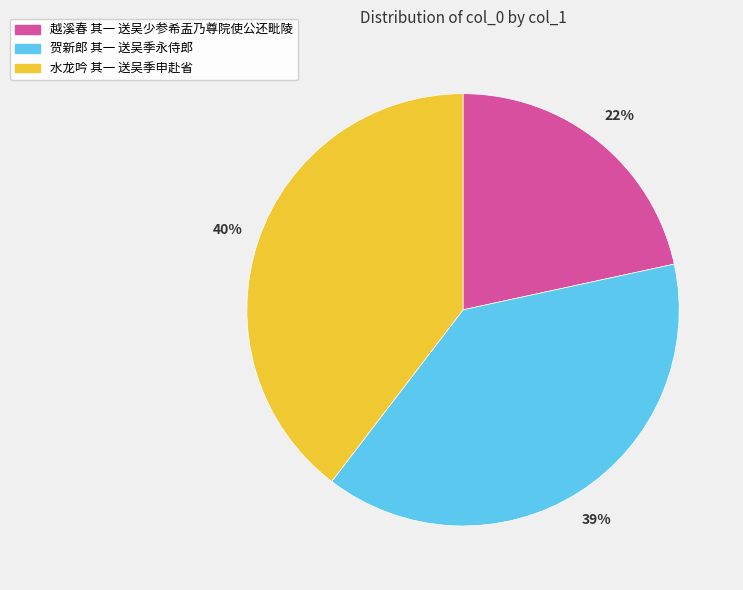

Does 水龙吟 其一 送吴季申赴省 represent more than half of the total?

No